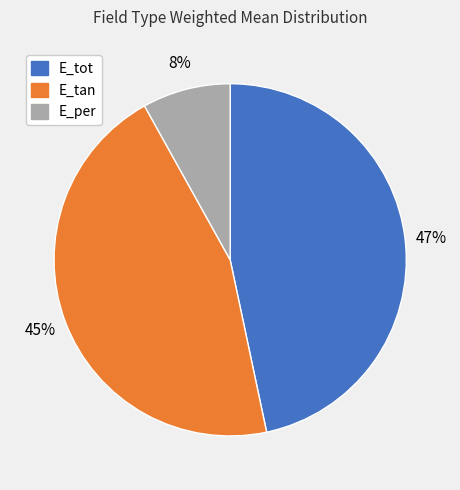

Approximately how many times larger is the value at E_tan compared to E_tot?

1.0